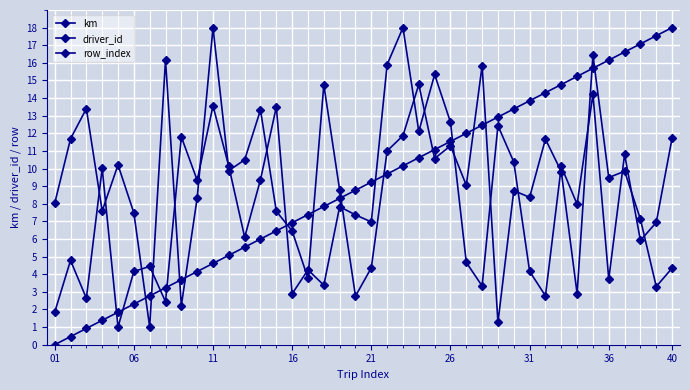

How many lines are shown in the chart?

3